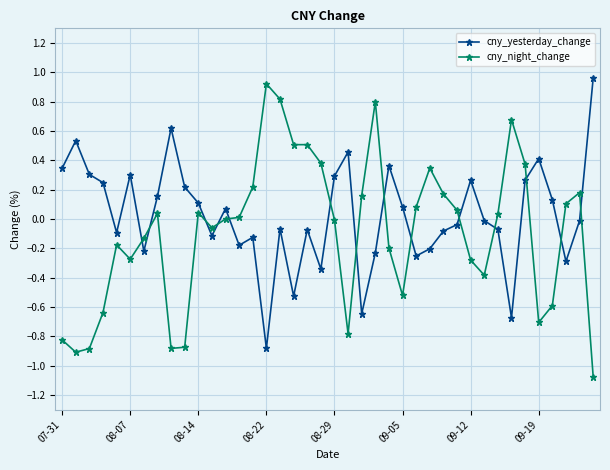

List the series in order of their overall mean, lowest first.

cny_night_change, cny_yesterday_change